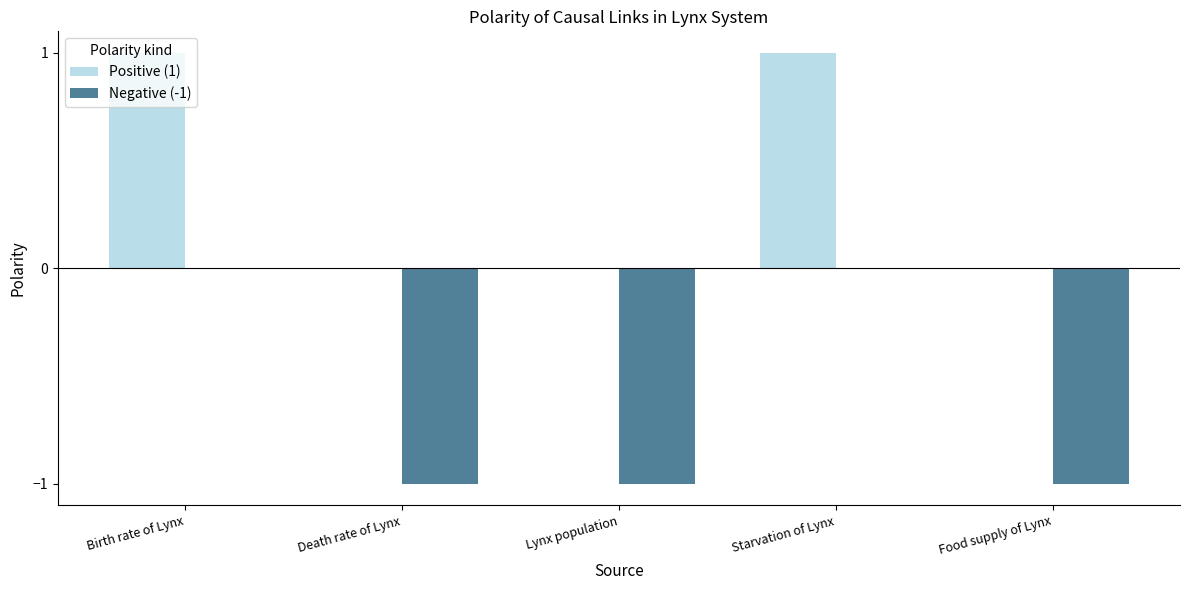

True or false: Positive (1) has a value of 1 at Birth rate of Lynx.

True